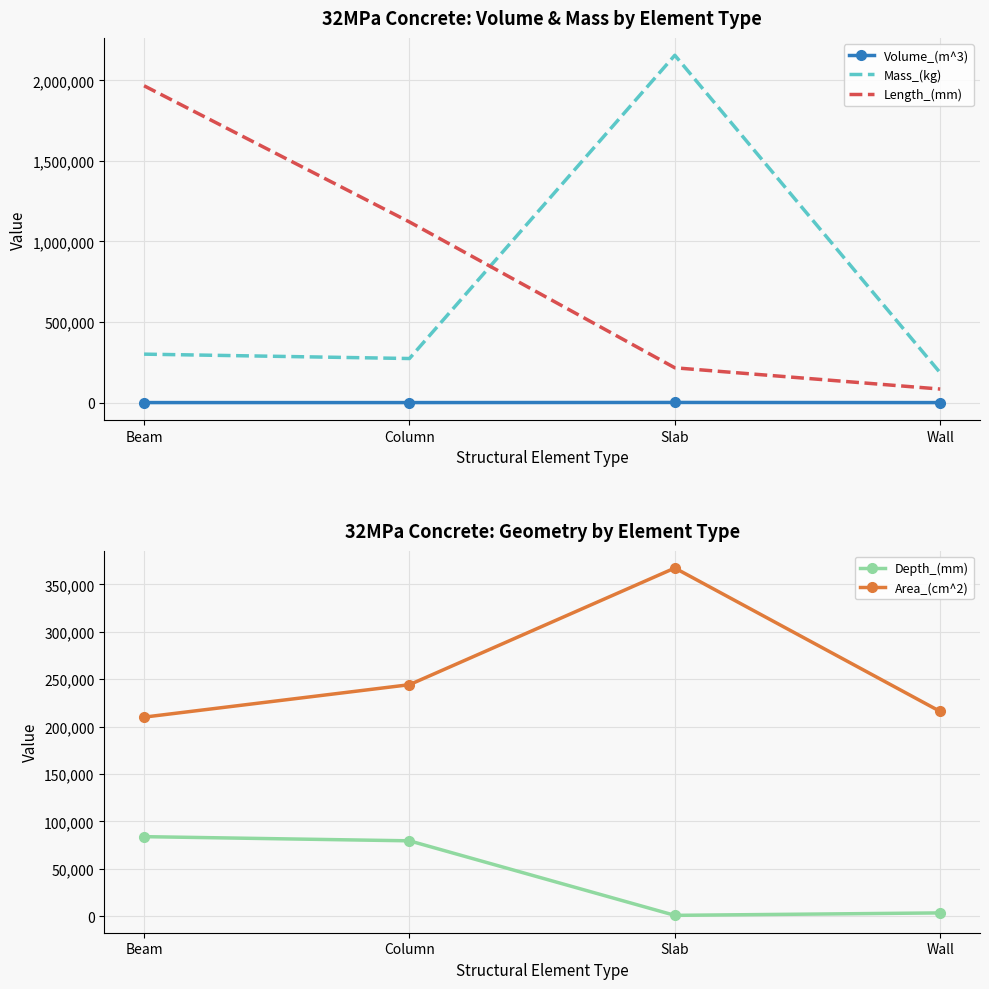

Reading right to left, what are all the values shown in this chart?

Volume_(m^3): Wall=75.6	Slab=881.3	Column=111.5	Beam=122.9
Mass_(kg): Wall=184954.2	Slab=2156036.7	Column=273546.4	Beam=300703.5
Length_(mm): Wall=84000.0	Slab=216000.0	Column=1121259.6	Beam=1966600.0
Depth_(mm): Wall=3600.0	Slab=1020.0	Column=79600.0	Beam=84000.0
Area_(cm^2): Wall=216000.0	Slab=367200.0	Column=244206.4	Beam=210000.0